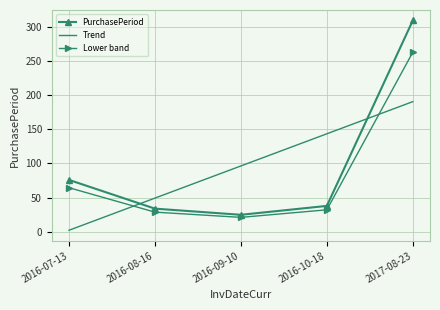

Is the value of Lower band at 2016-09-10 greater than the value of PurchasePeriod at 2016-10-18?

No